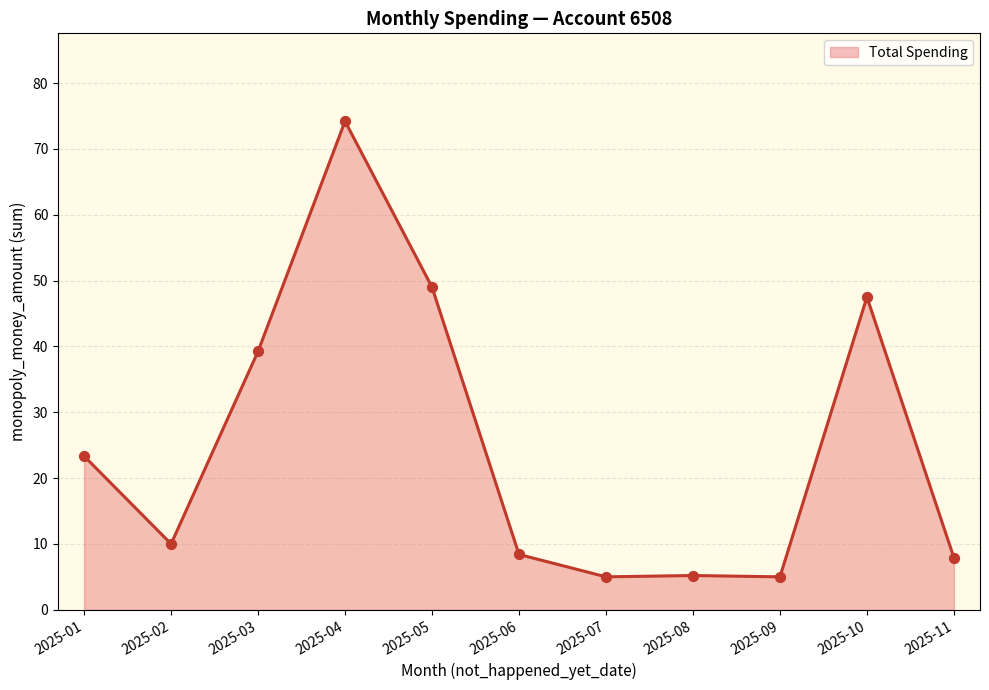

What is the ratio of the value at 2025-01 to the value at 2025-08?

4.5